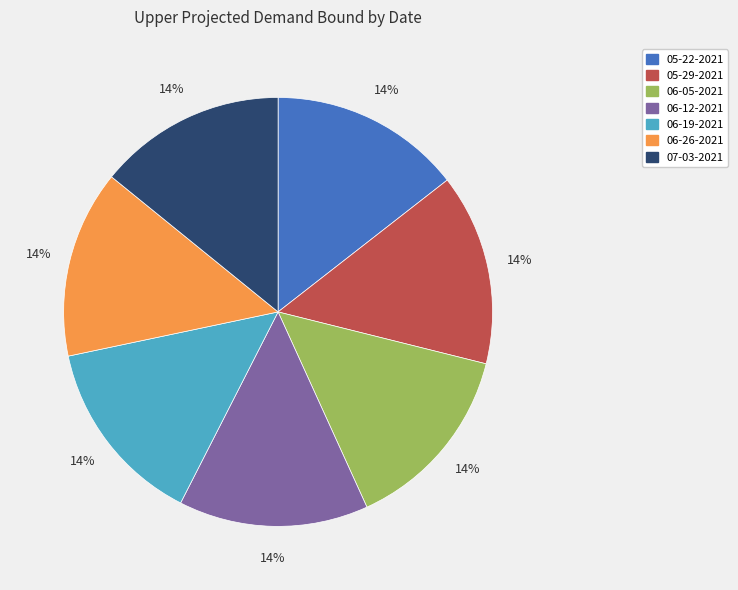

Combined, do 05-29-2021 and 06-26-2021 account for over 50%?

No